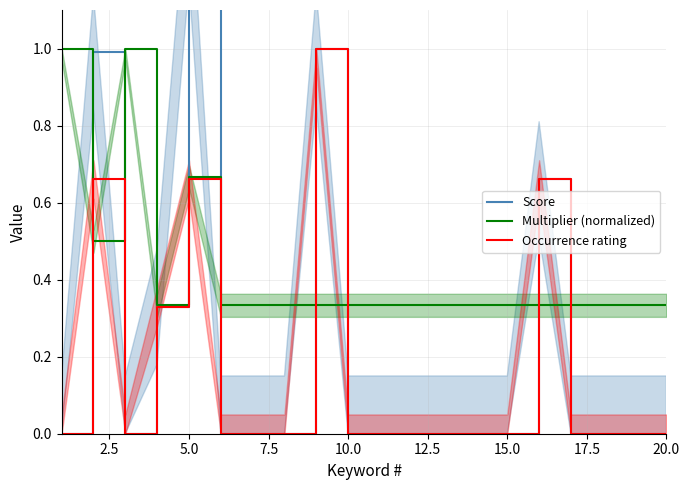

What is the difference between the second highest and minimum values in the Occurrence rating series?

0.7